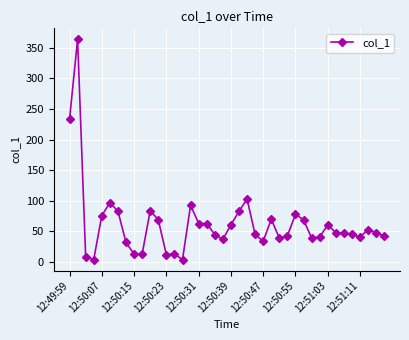

What is the difference between the maximum and second lowest values?

359.6